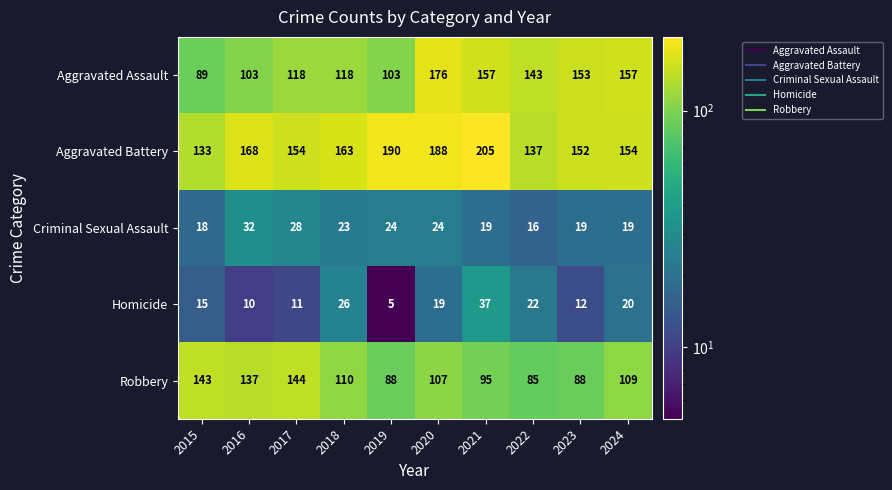

True or false: Criminal Sexual Assault has a value of 29 at 2015.

False